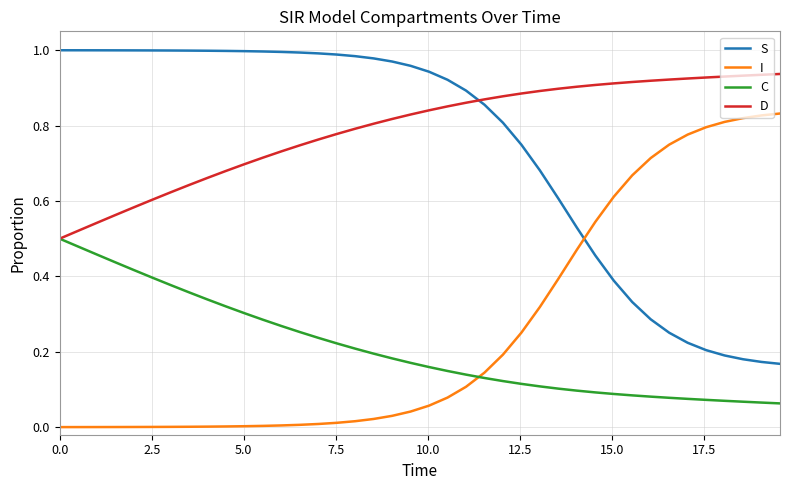

List the series in order of their peak value, lowest first.

C, I, D, S